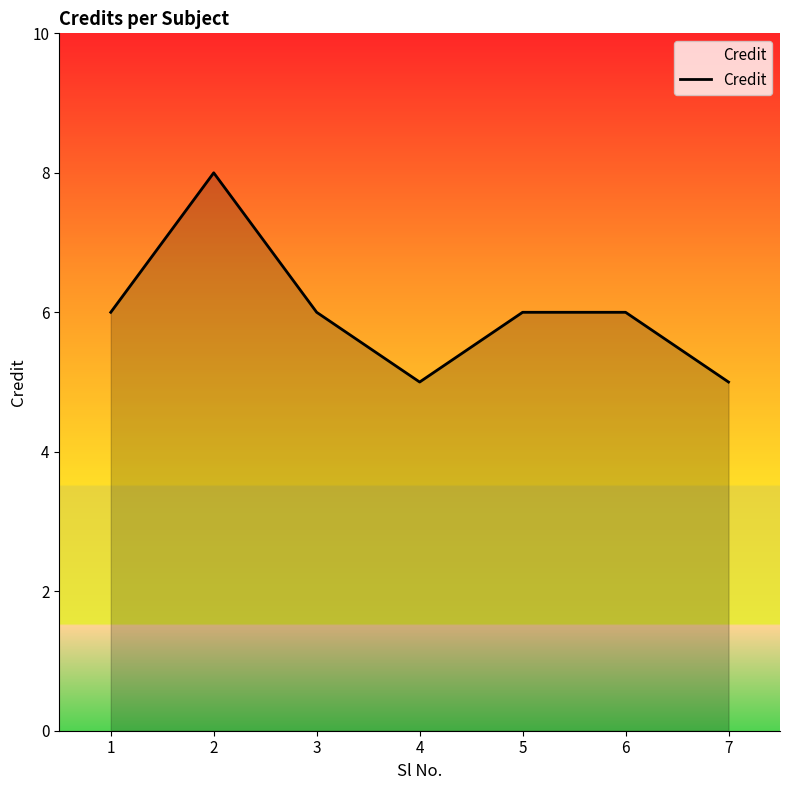

Reading left to right, extract all data points from this chart.

1=6	2=8	3=6	4=5	5=6	6=6	7=5